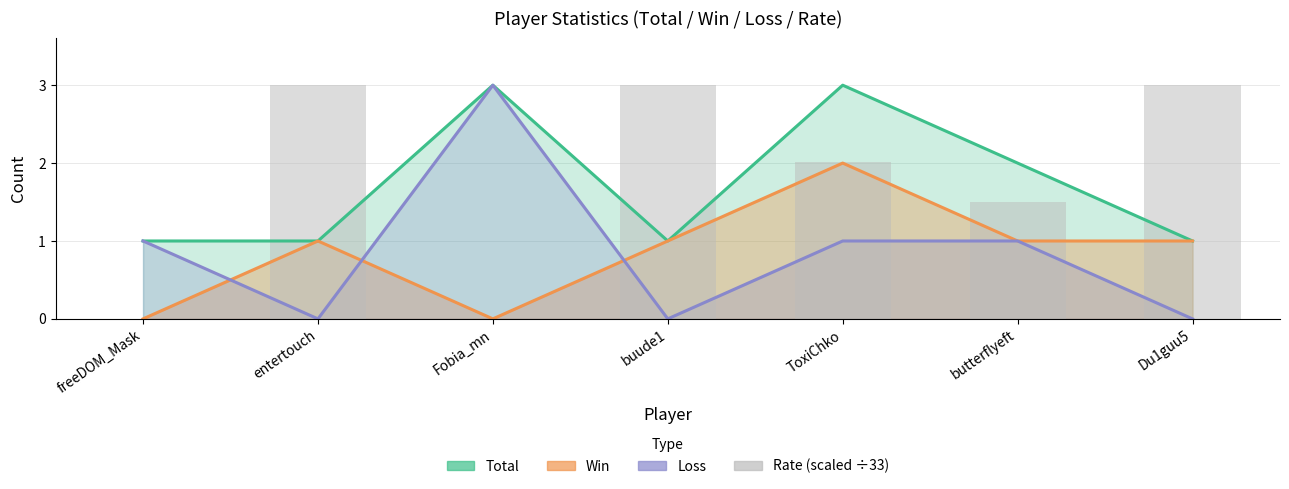

Where does the data first go above 2?

entertouch